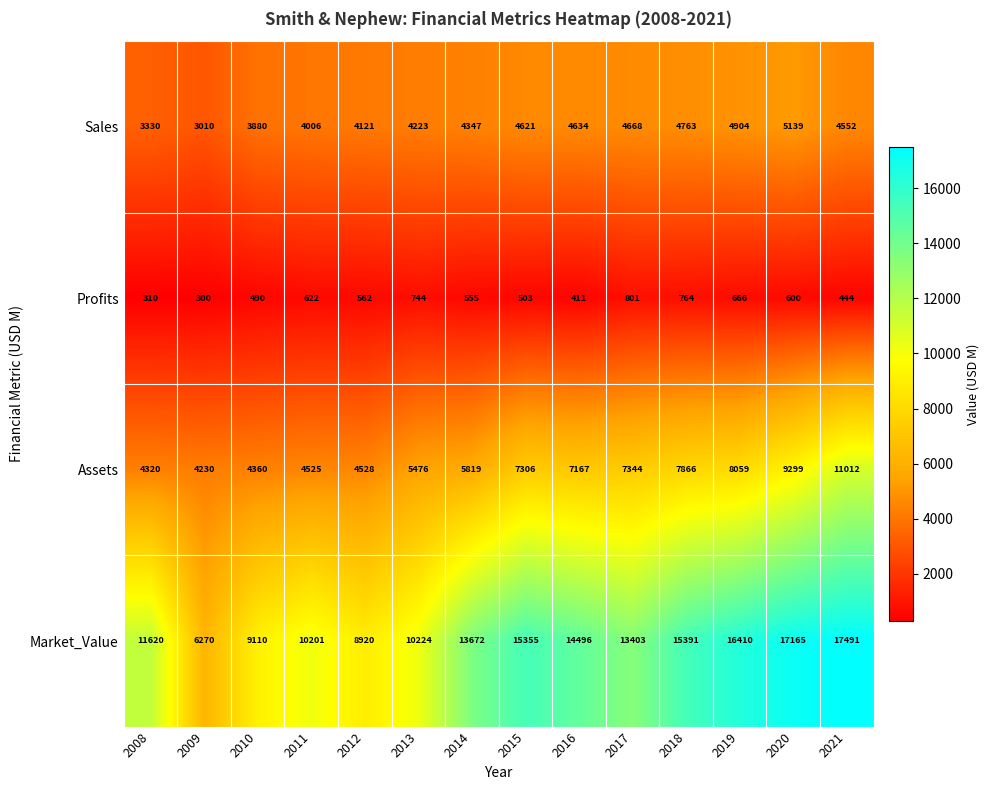

At which label is Market_Value closest to 11880?

2008